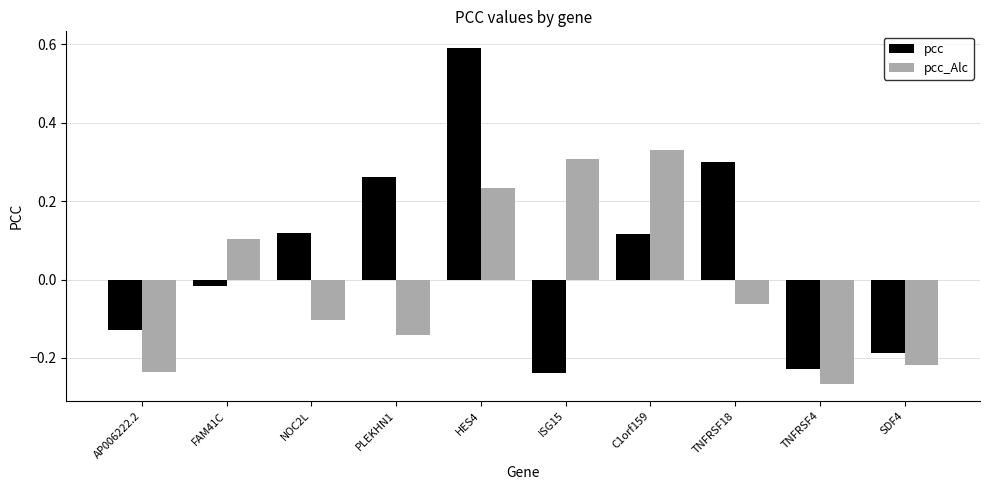

At which category does the chart reach its minimum across all series?

TNFRSF4